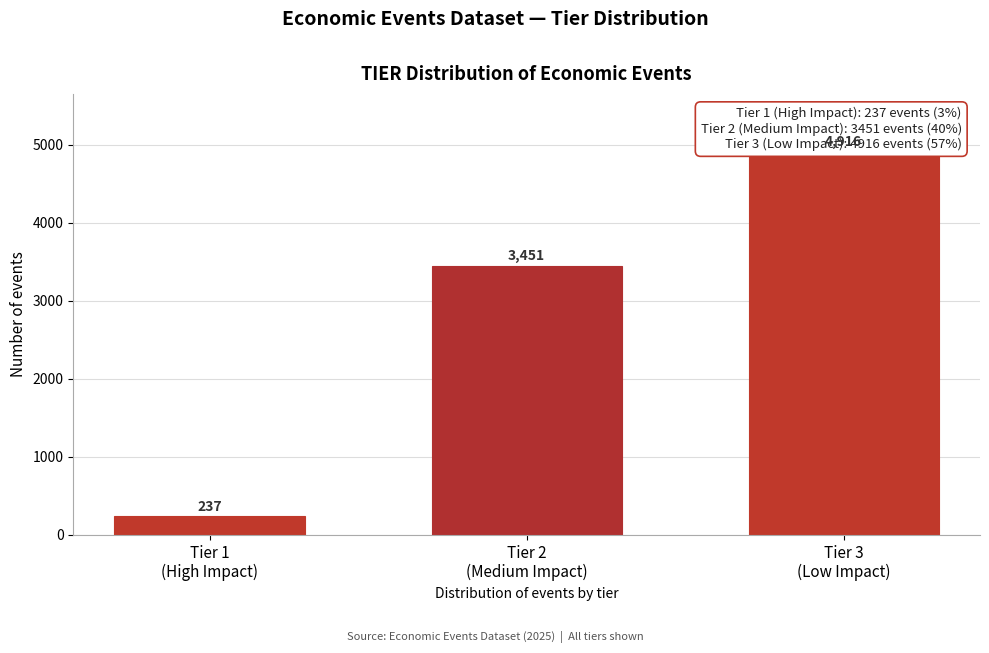

Reading left to right, what are all the values shown in this chart?

237	3451	4916